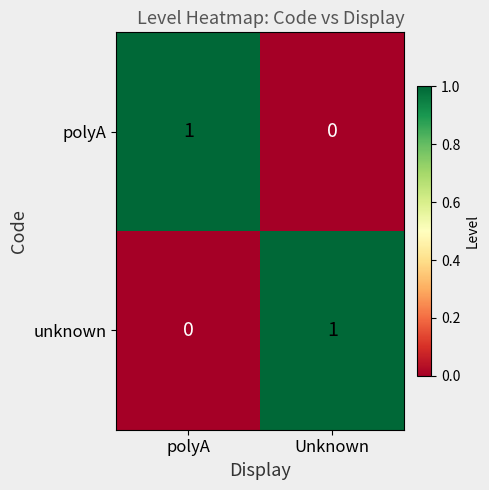

Reading left to right, extract all data points from this chart.

polyA: 1	0
unknown: 0	1